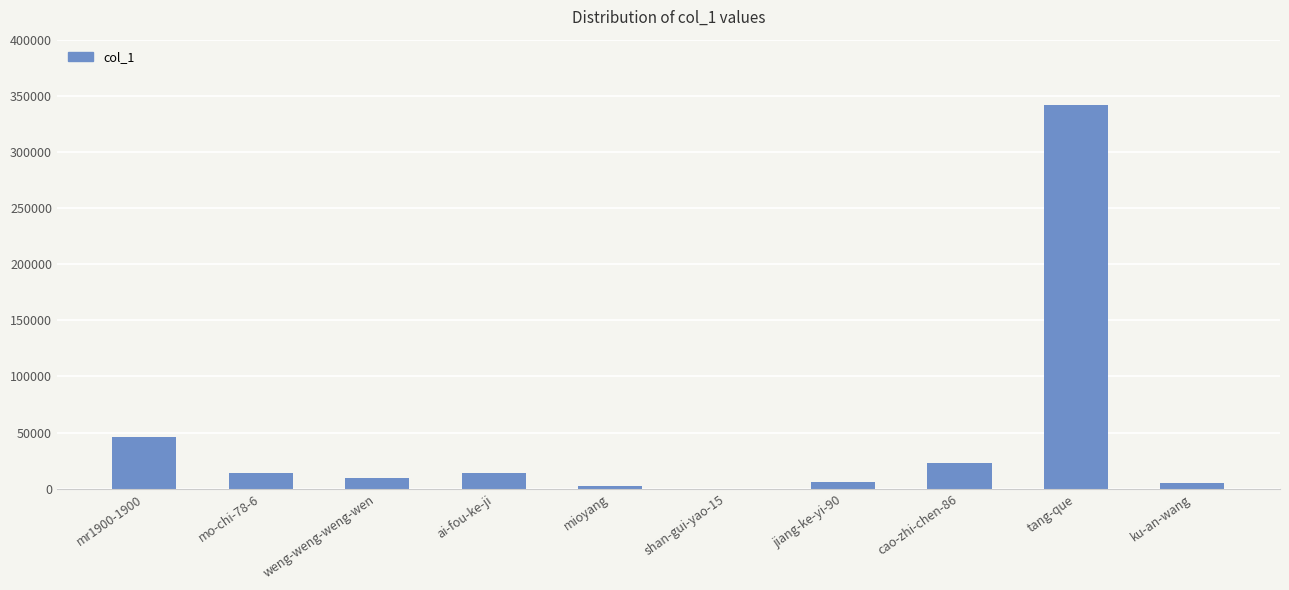

What is the sum of all values?

462823